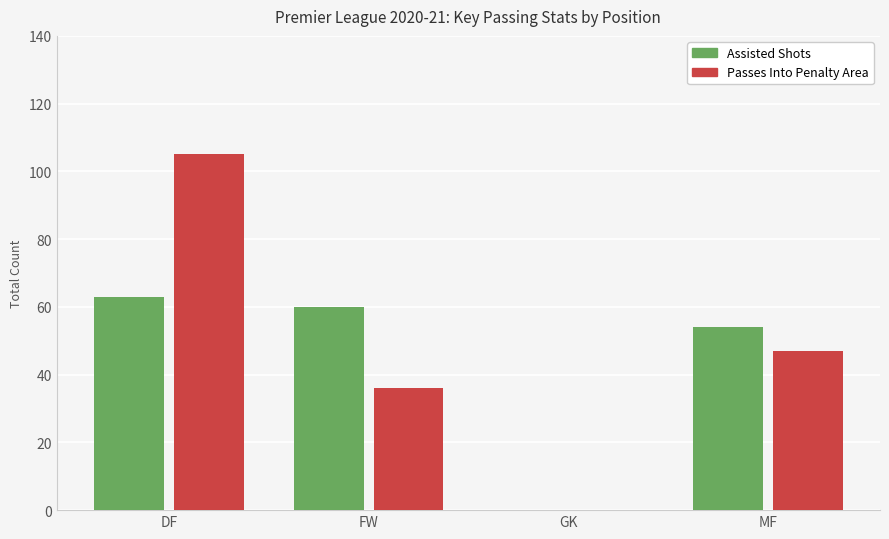

Which series has the largest range (max minus min)?

Passes Into Penalty Area